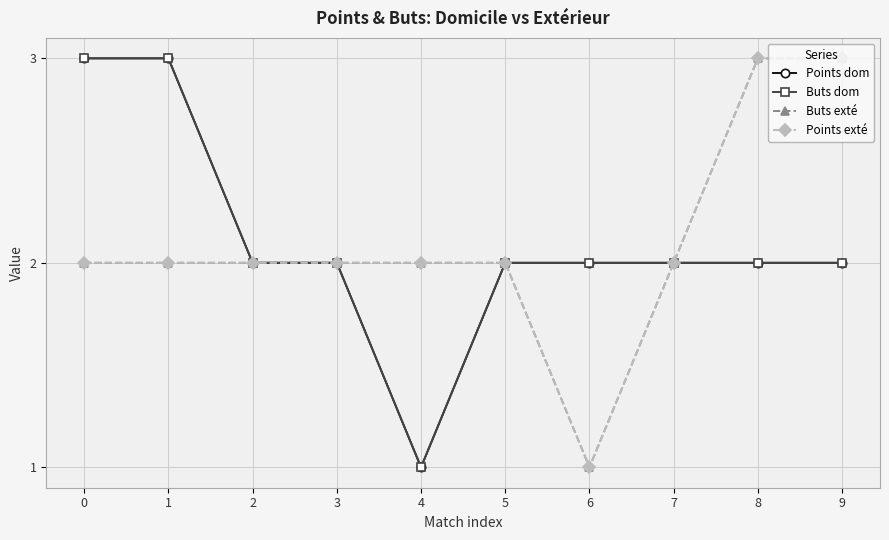

Does the chart have visible grid lines?

Yes